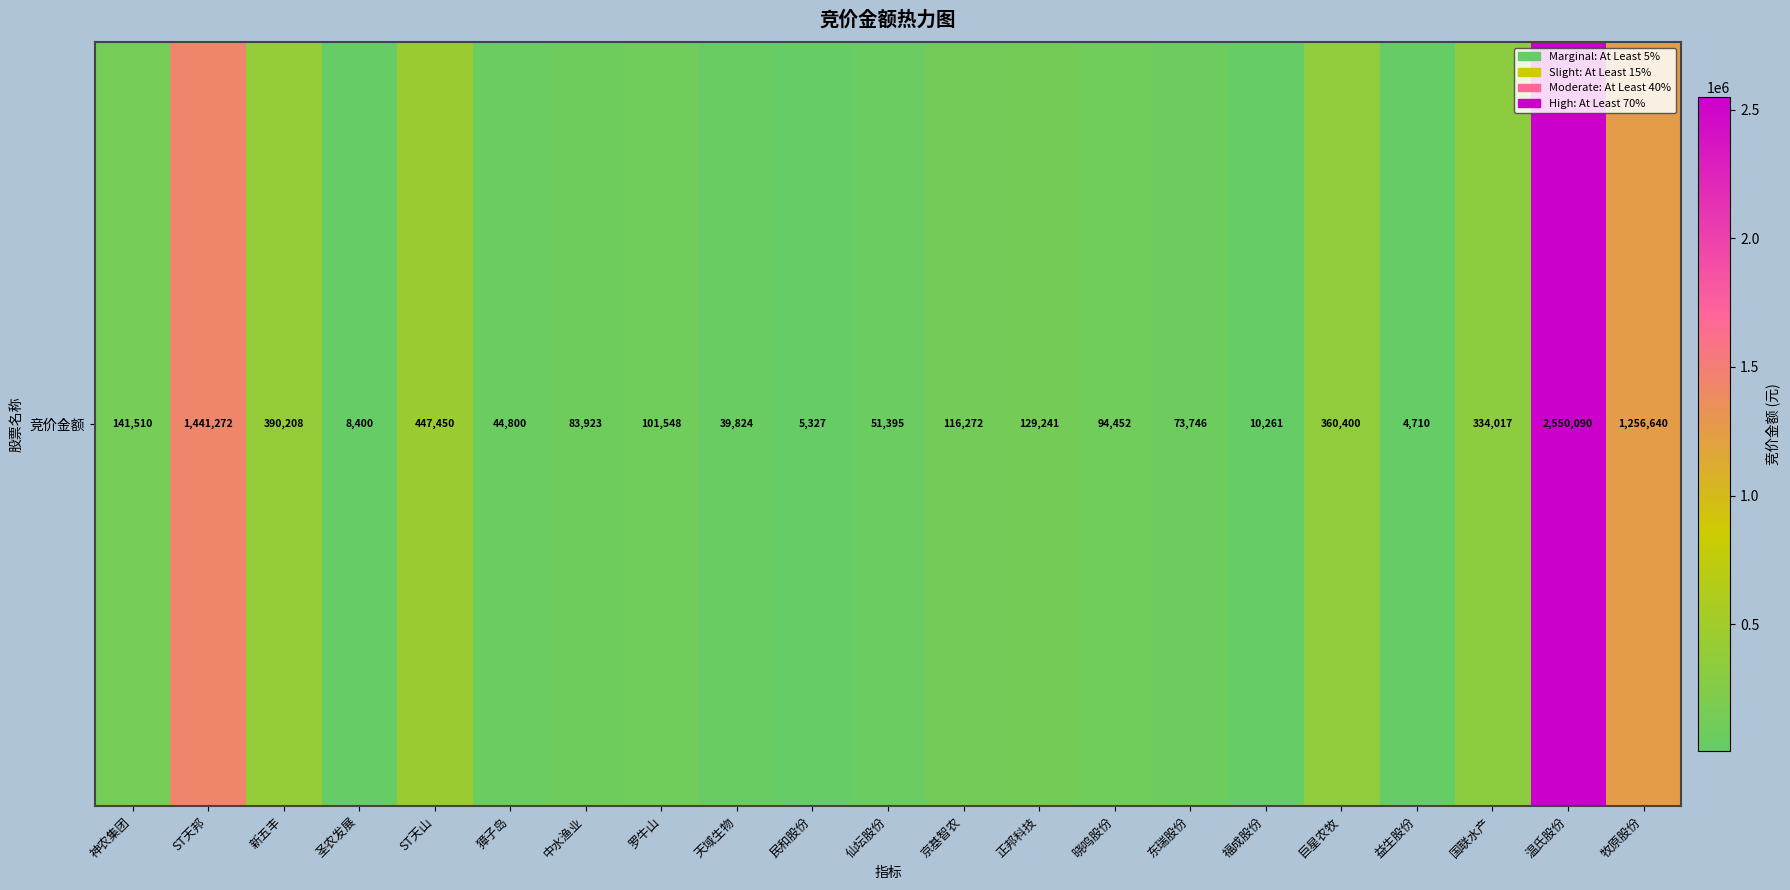

Rank the categories by value from lowest to highest.

益生股份, 民和股份, 圣农发展, 福成股份, 天域生物, 獐子岛, 仙坛股份, 东瑞股份, 中水渔业, 晓鸣股份, 罗牛山, 京基智农, 正邦科技, 神农集团, 国联水产, 巨星农牧, 新五丰, ST天山, 牧原股份, ST天邦, 温氏股份